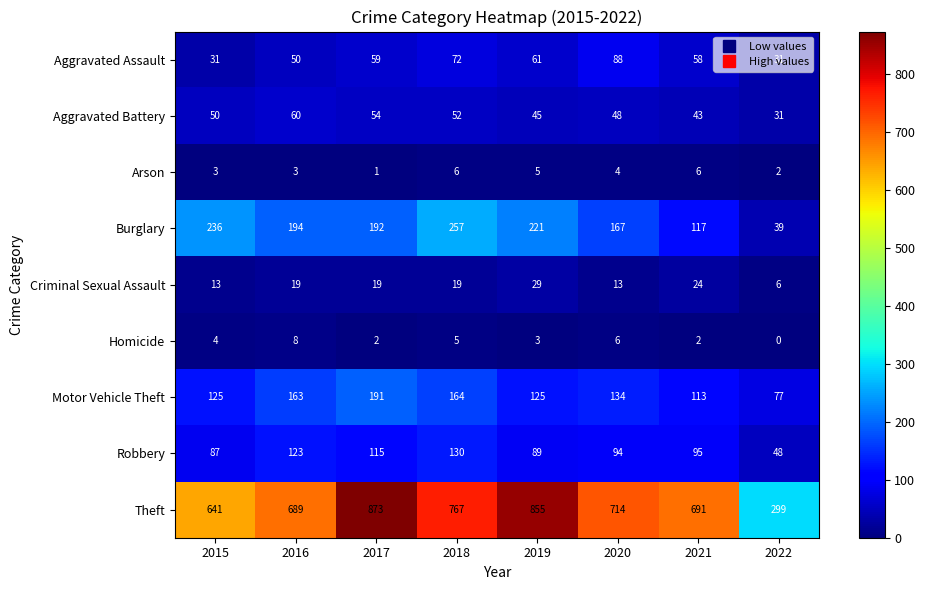

Which category has the highest value across all series?

2017